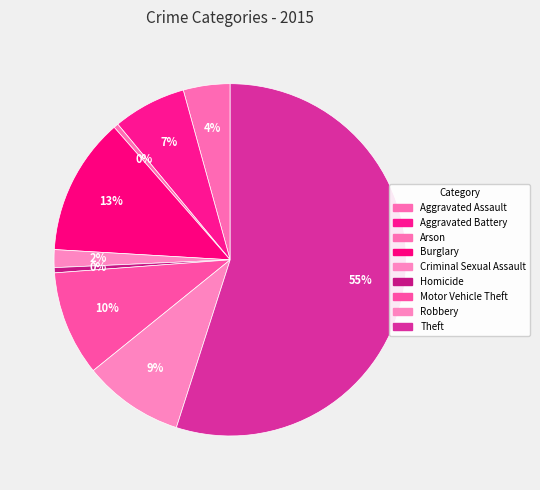

To the nearest percent, what is the combined percentage of Robbery and Aggravated Assault?

14%